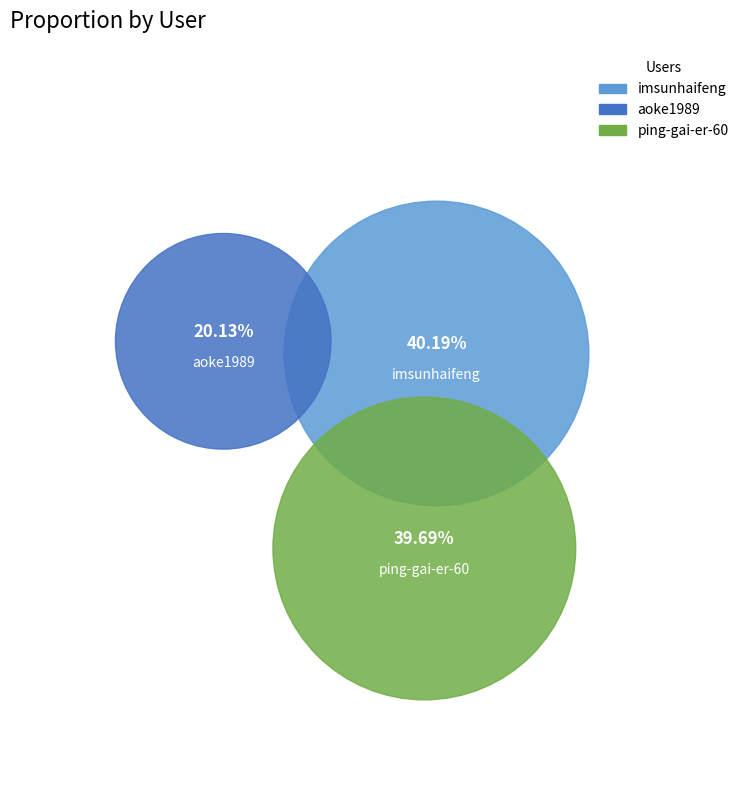

To the nearest percent, what is the combined percentage of imsunhaifeng and aoke1989?

60%